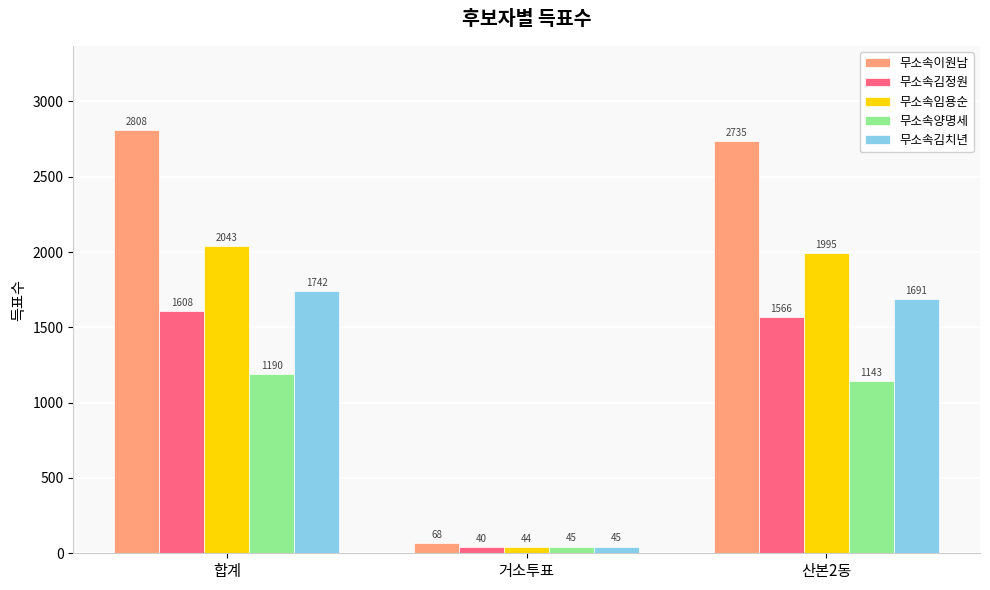

How many bars are there in each group?

5